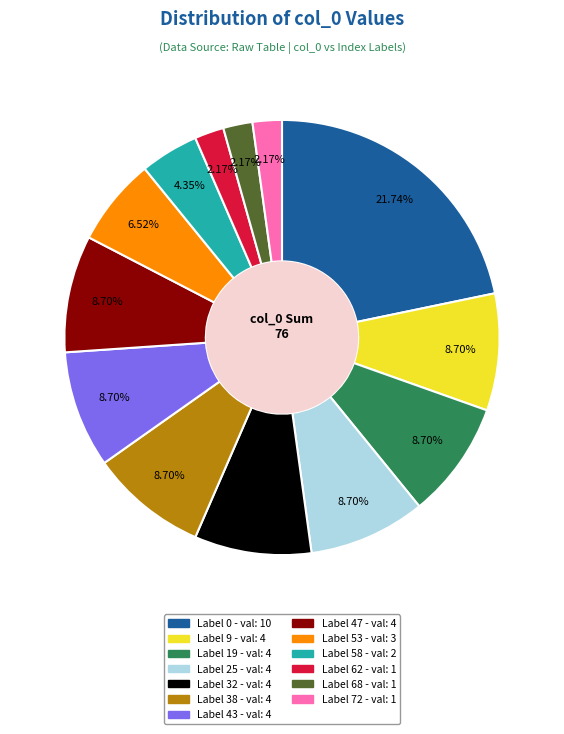

To the nearest percent, what is the average slice percentage?

8%